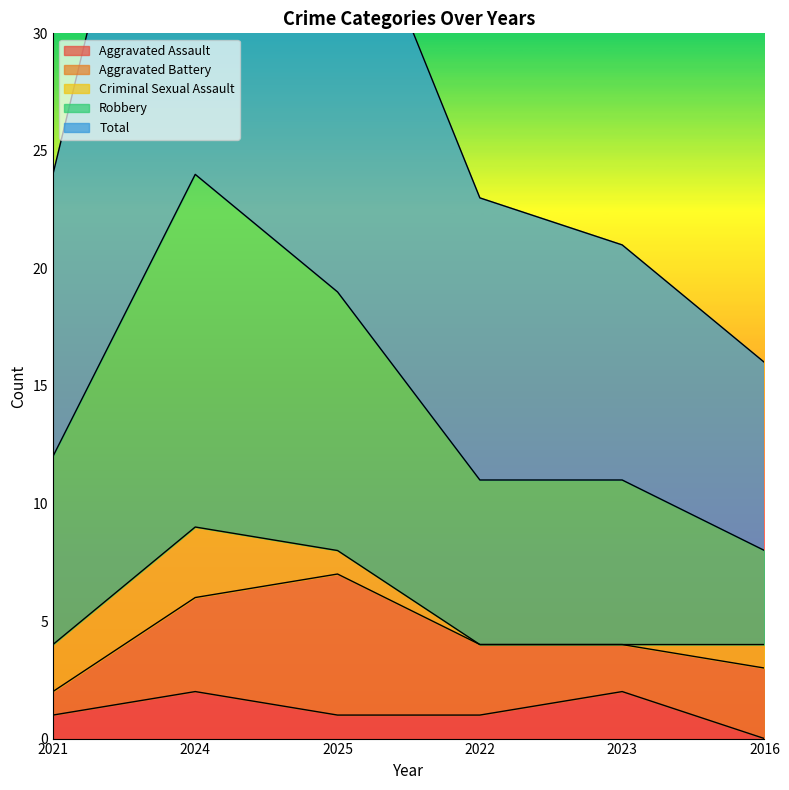

What is the label of the 5th point from the left?

2023